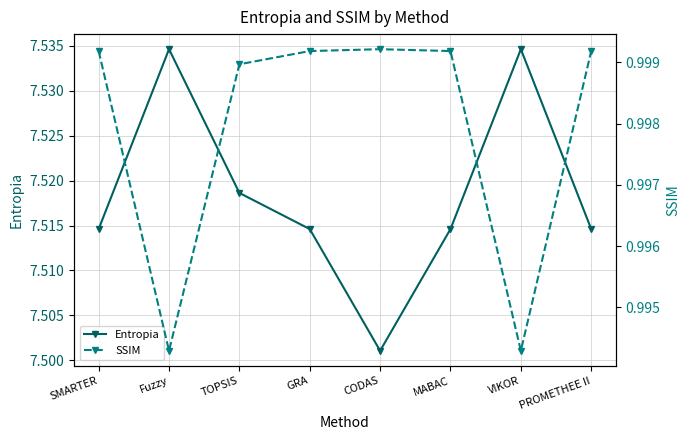

The value of SSIM at VIKOR is 1.0. True or false?

True